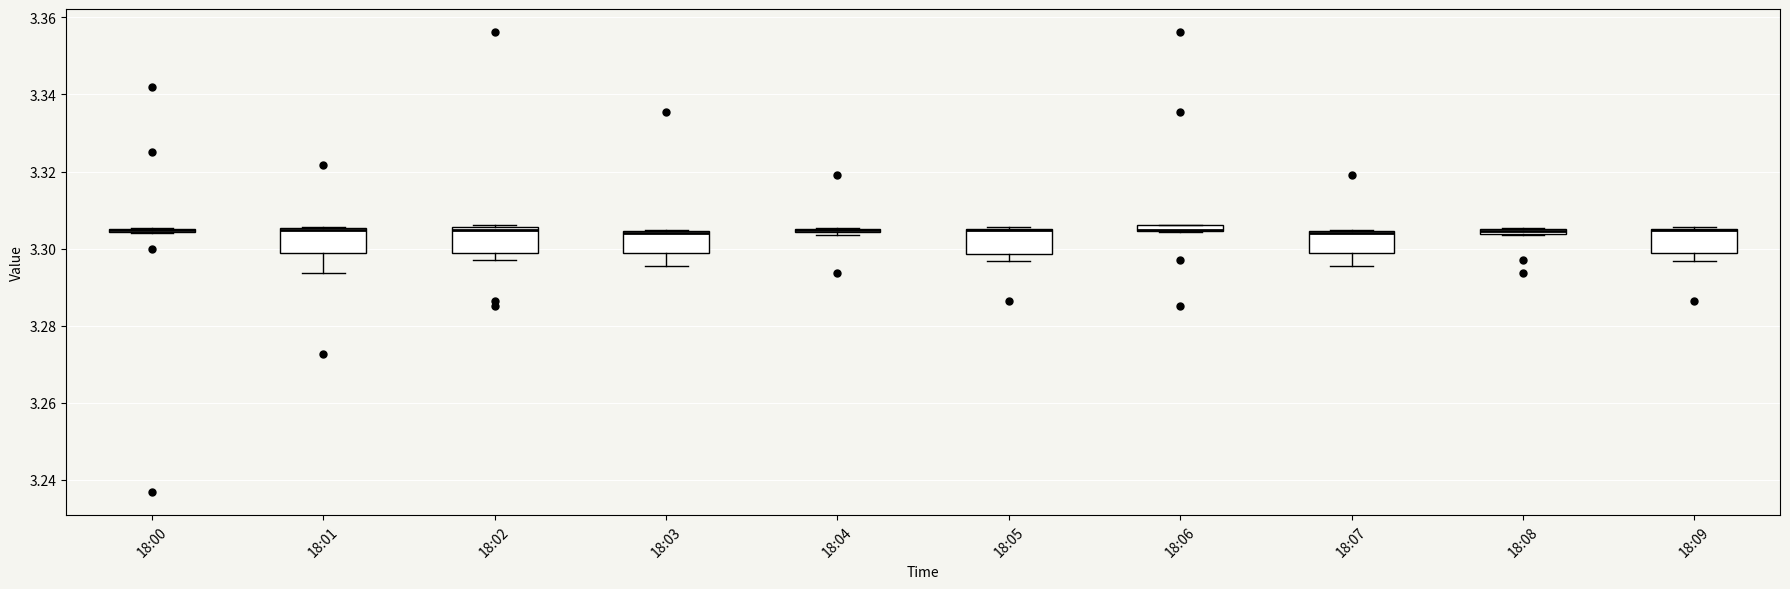

Where is the upper edge of the box for 18:04 on the y-axis? The values are not printed on the chart, so give them approximately, as read against the axis.

3.306